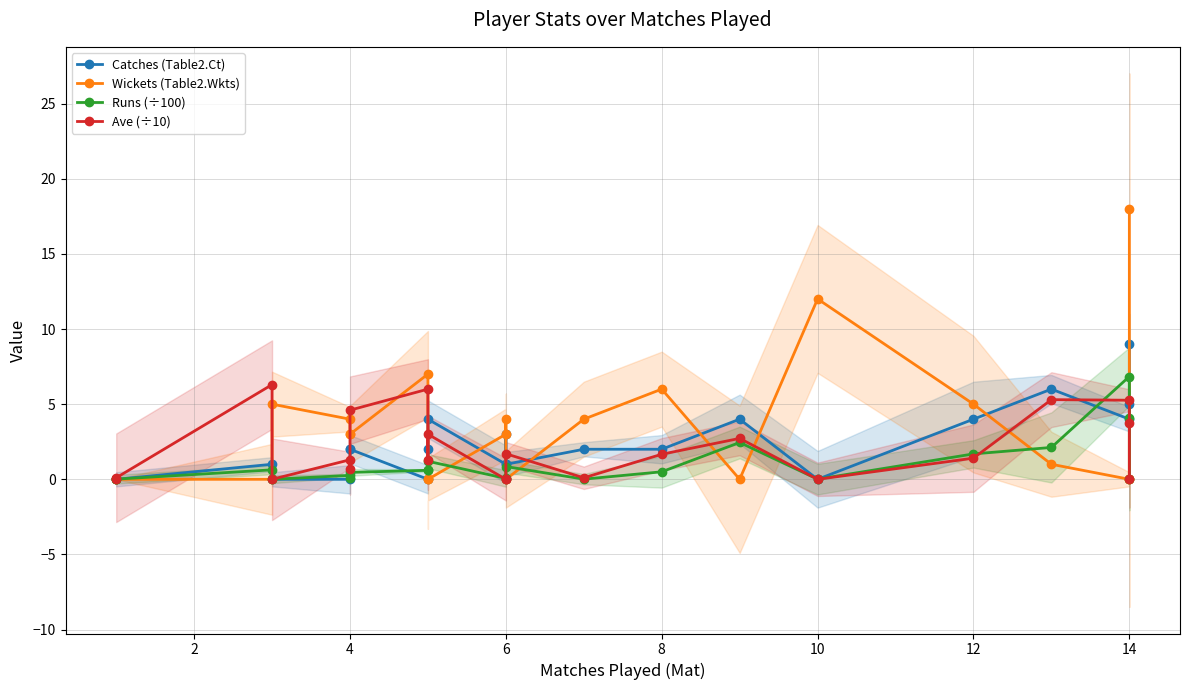

How many intersections are there between Catches (Table2.Ct) and Wickets (Table2.Wkts)?

9